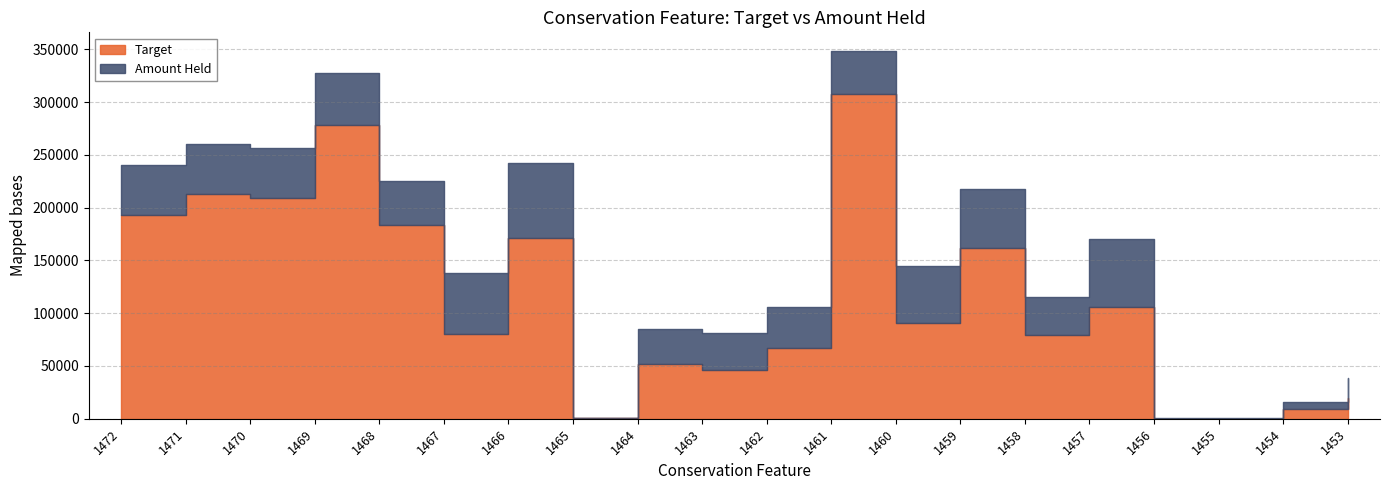

What is the total value across all series at 1465?

1074.9